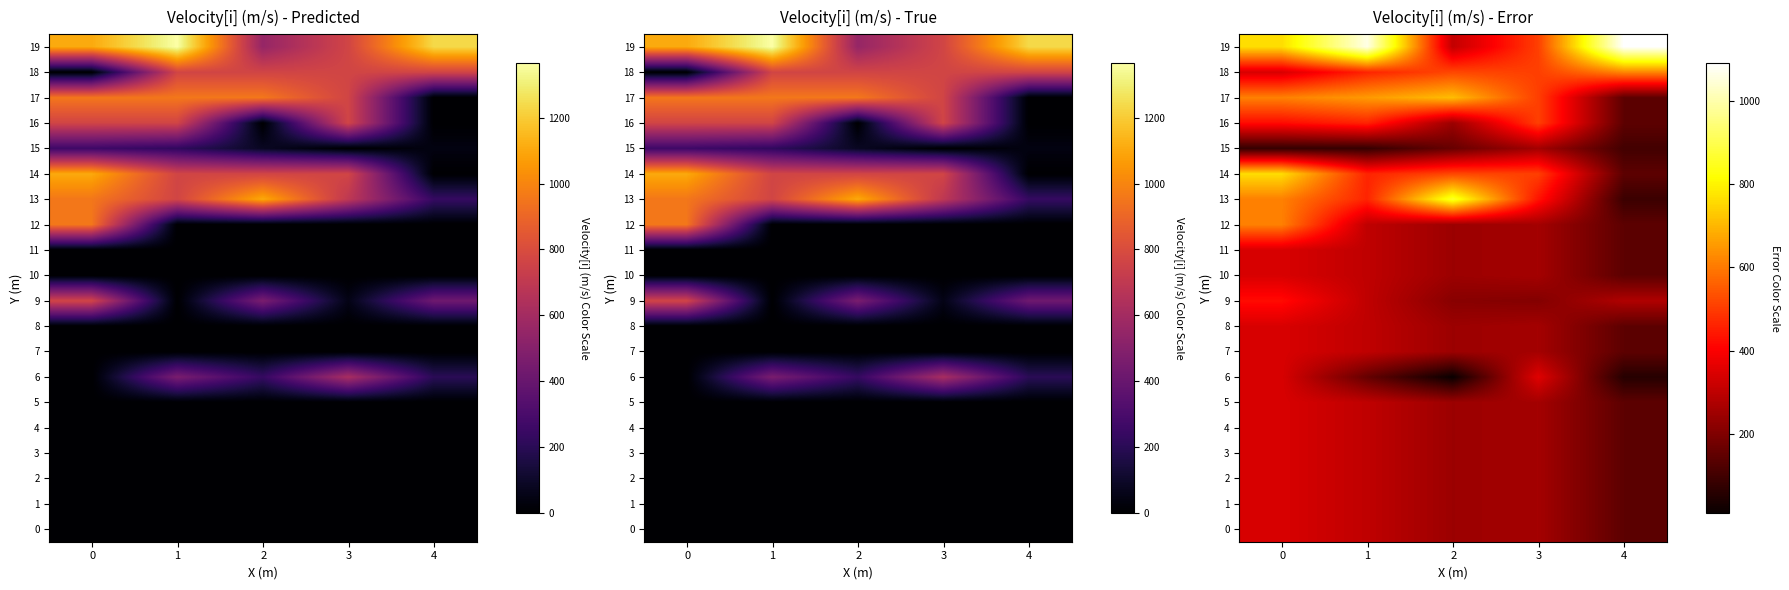

Where is 12 nearest to the value 378?

1